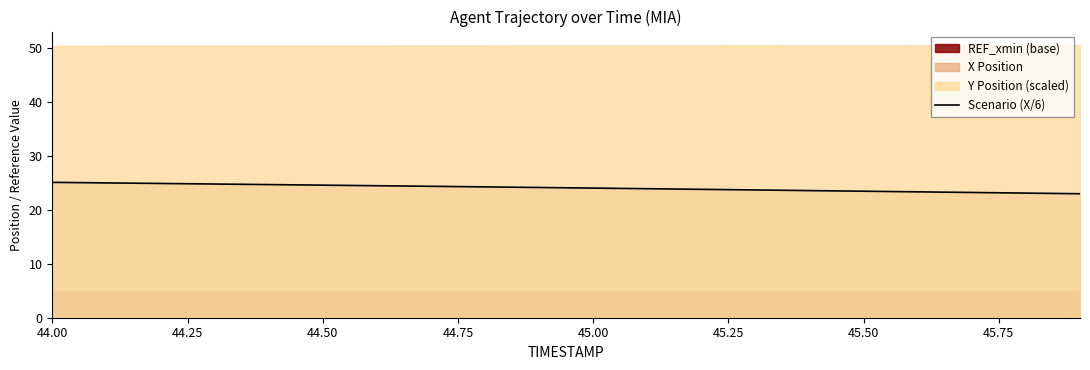

The value of Scenario (X/6) at 44.50 is 24.6. True or false?

True